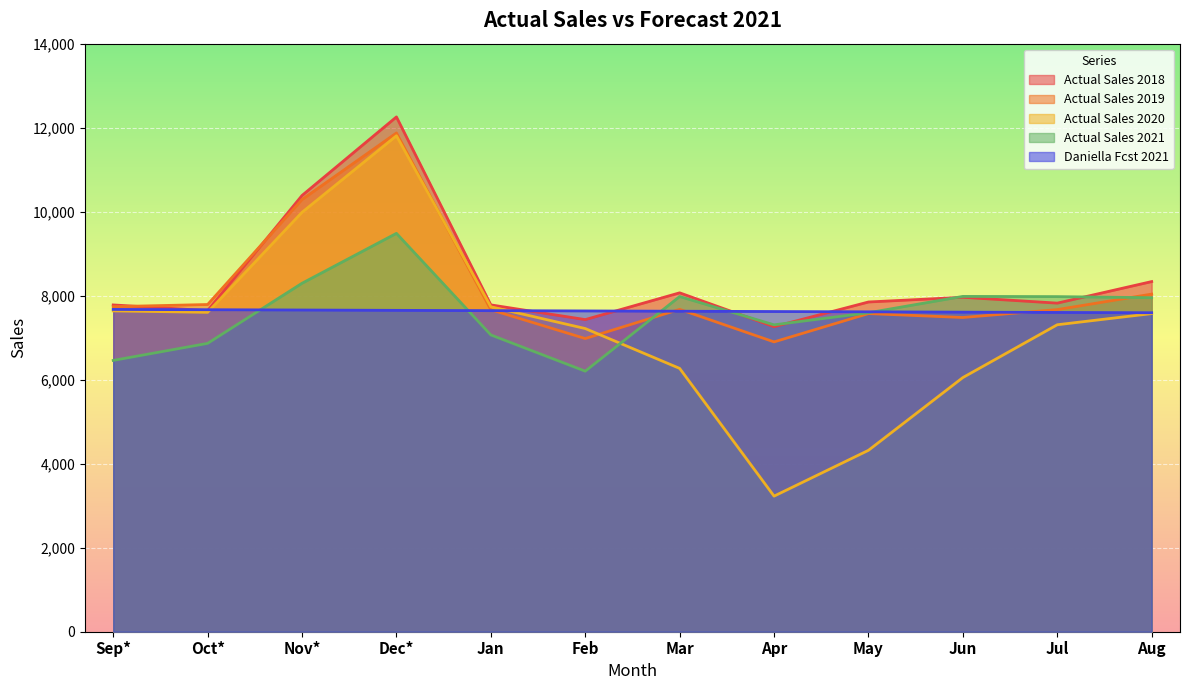

What are all the series names shown in the legend?

Actual Sales 2018, Actual Sales 2019, Actual Sales 2020, Actual Sales 2021, Daniella Fcst 2021